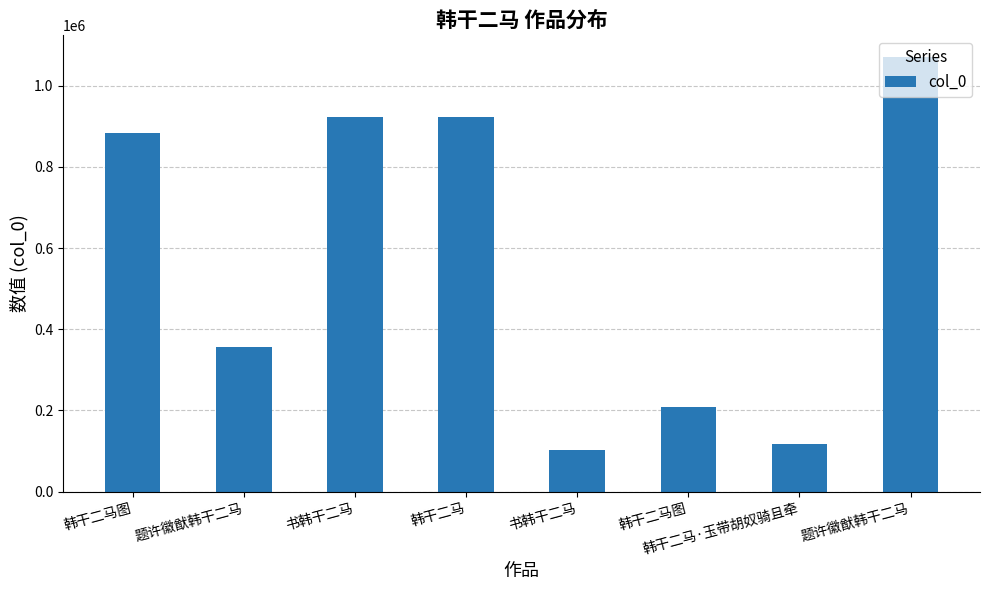

How many values are below 884658?

4